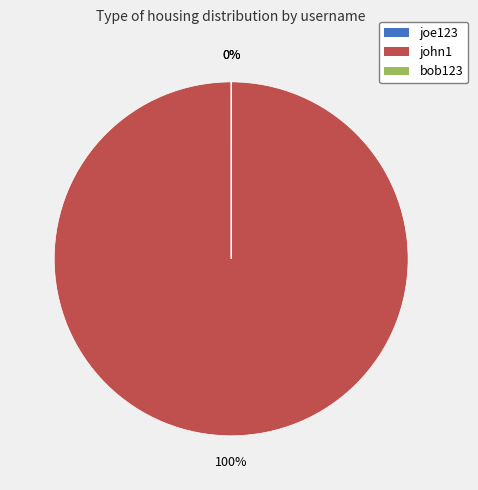

Is there any slice that represents more than half of the pie?

Yes